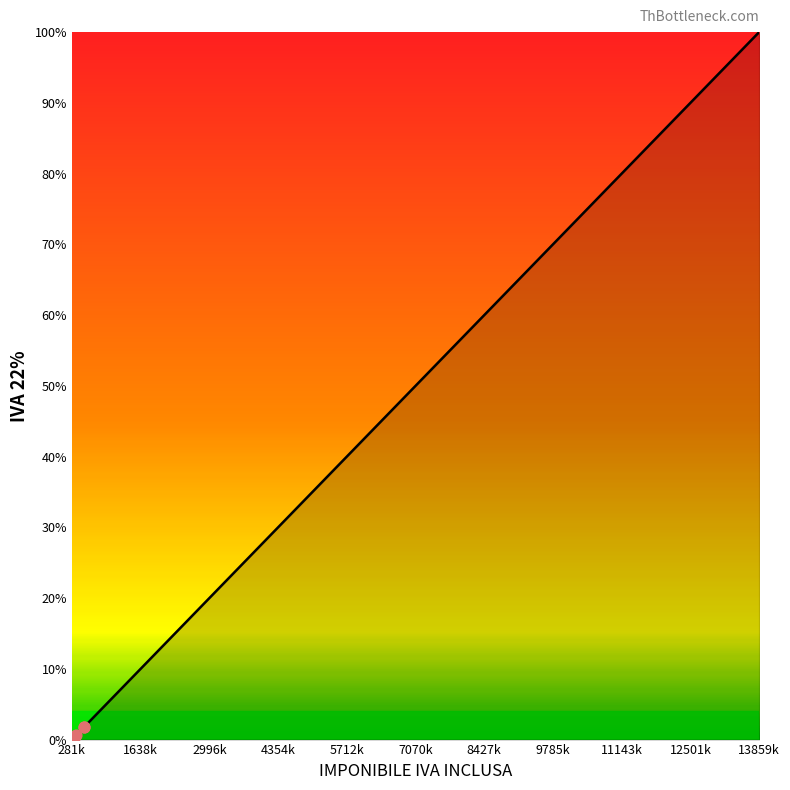

What is the greatest value displayed?

100.0